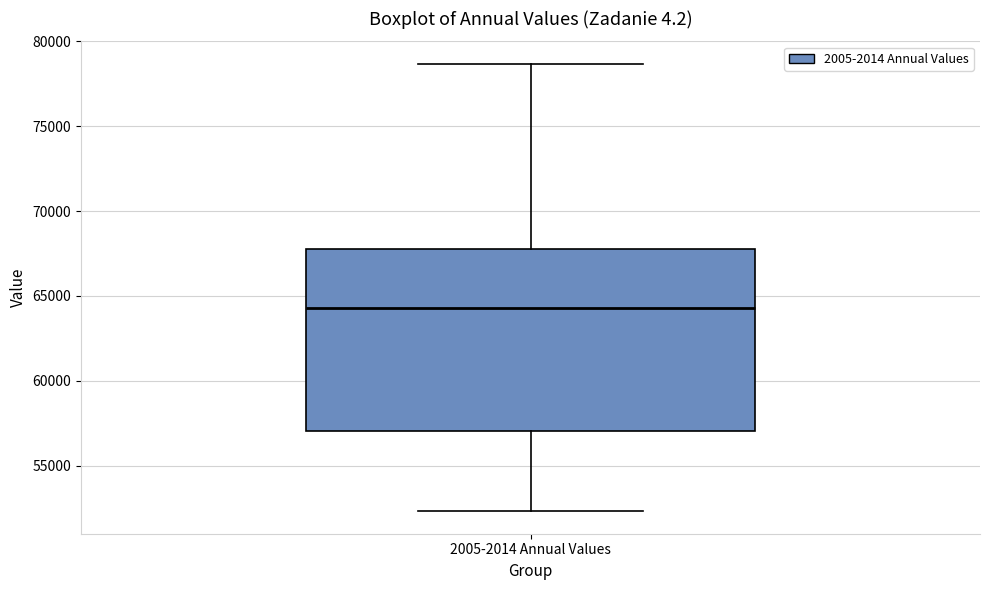

Read this box plot against the y-axis: the position of the median line, the range covered by the box, and the ends of both whiskers. The values are not printed on the chart, so give them approximately, as read against the axis.

median 64500, box 57000 to 68000, whiskers 52500 to 78500